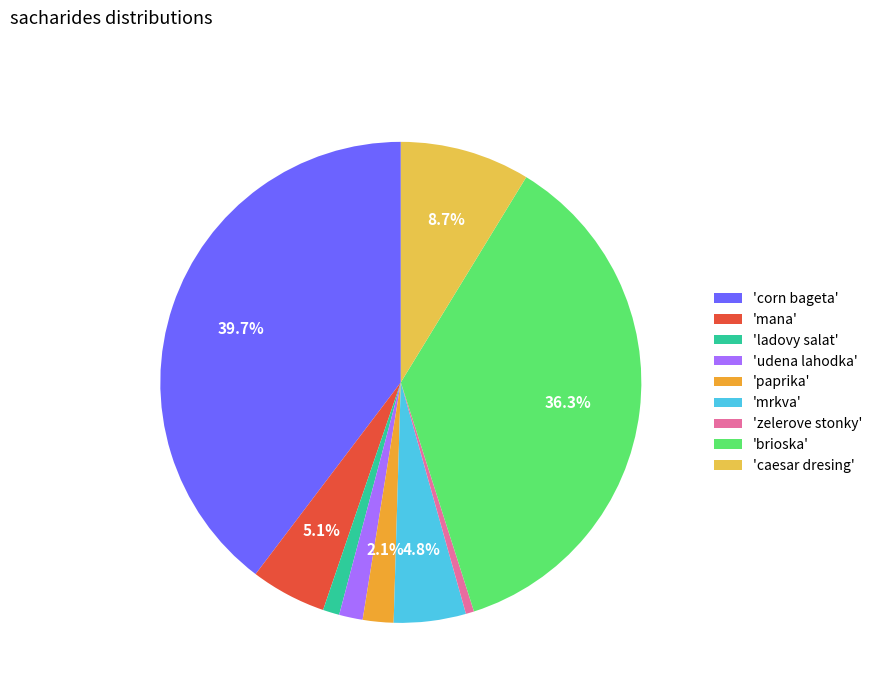

To the nearest percent, what is the average slice percentage?

11%